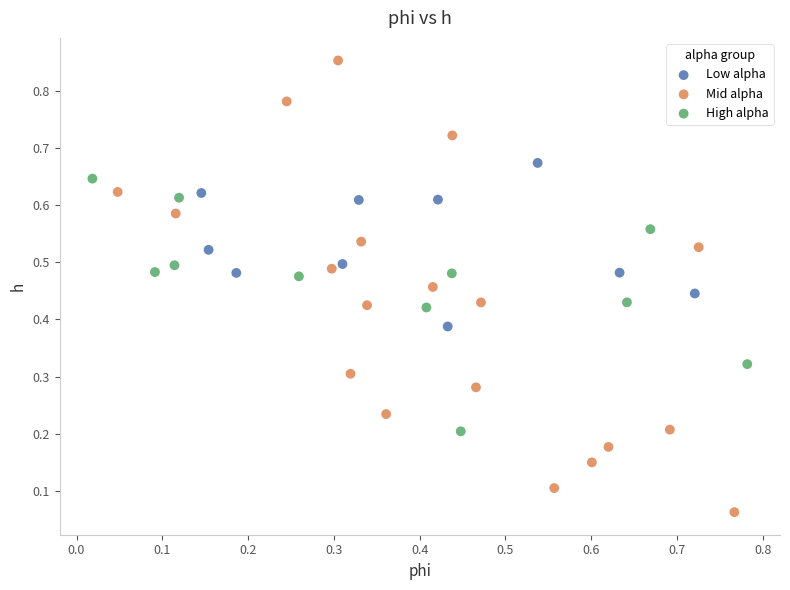

What are all the series names shown in the legend?

Low alpha, Mid alpha, High alpha